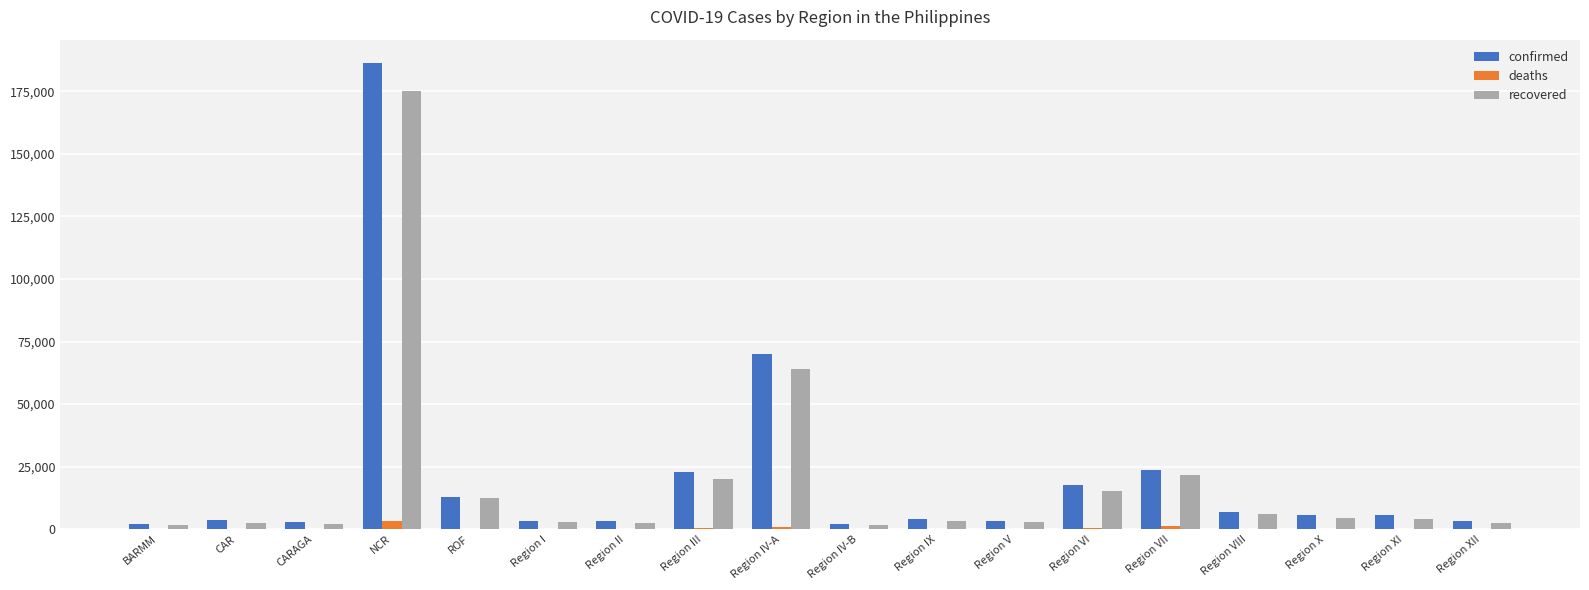

Which category has the highest value across all series?

NCR